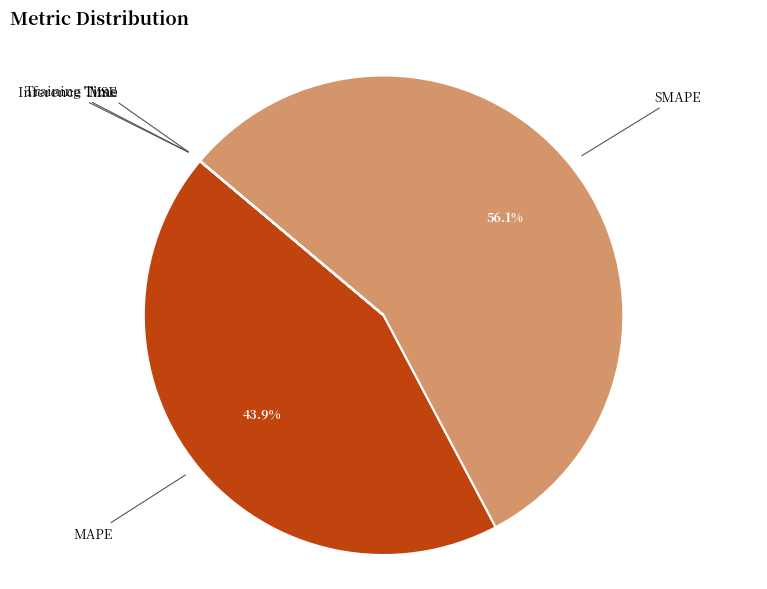

Approximately how many times larger is the value at MAPE compared to SMAPE?

0.8